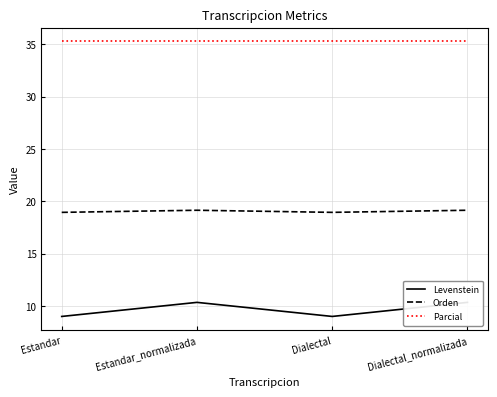

Which category has the highest value across all series?

Estandar